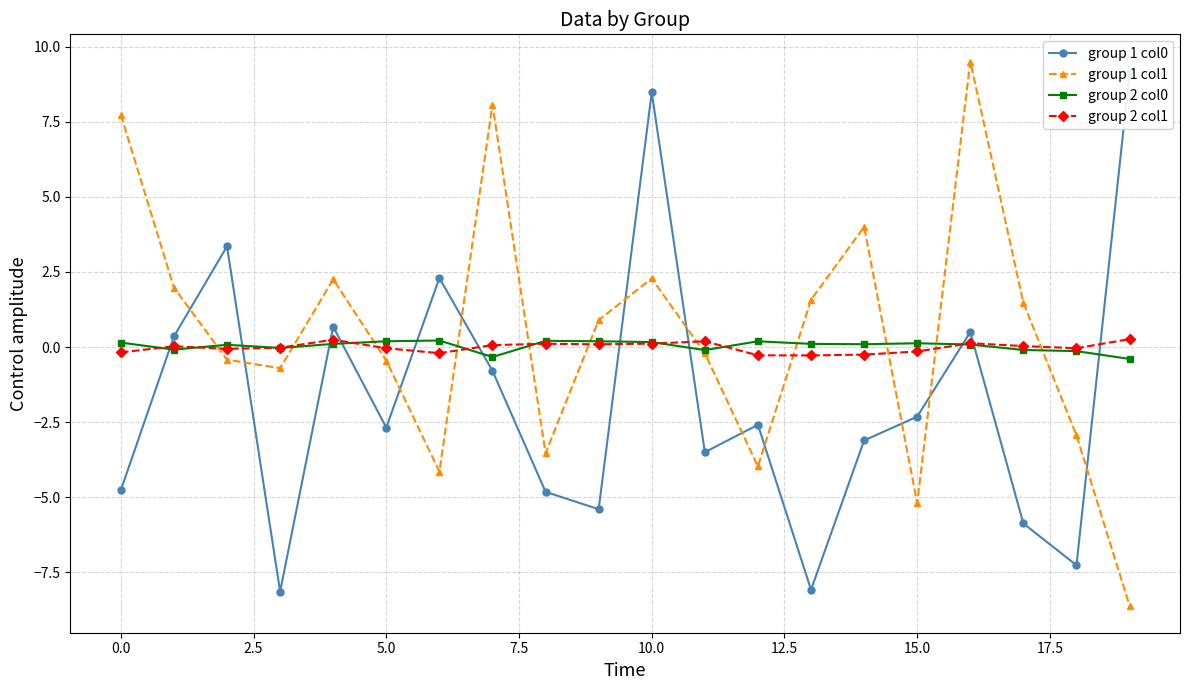

How many values in group 2 col1 are below zero?

10